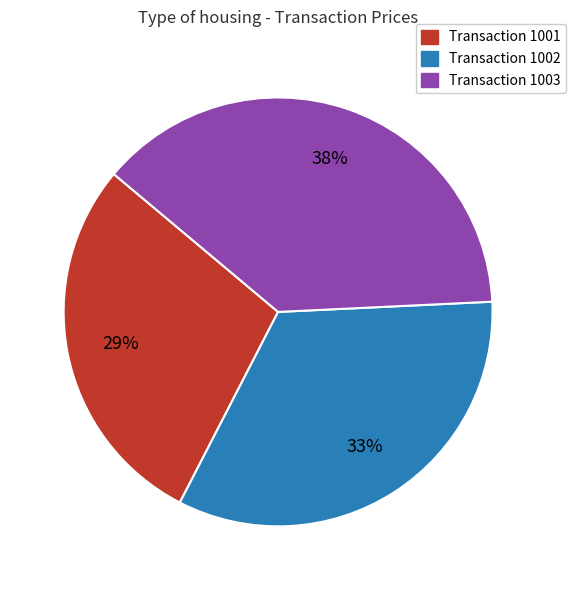

Combined, do Transaction 1002 and Transaction 1001 account for over 50%?

Yes